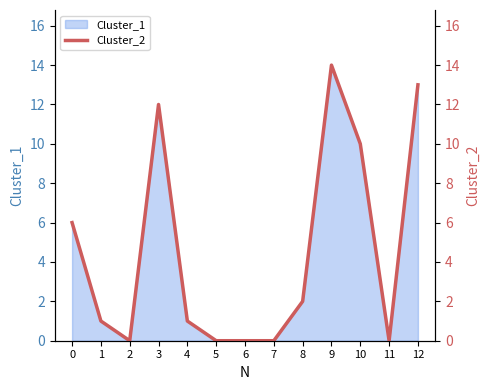

What is the average value?

5